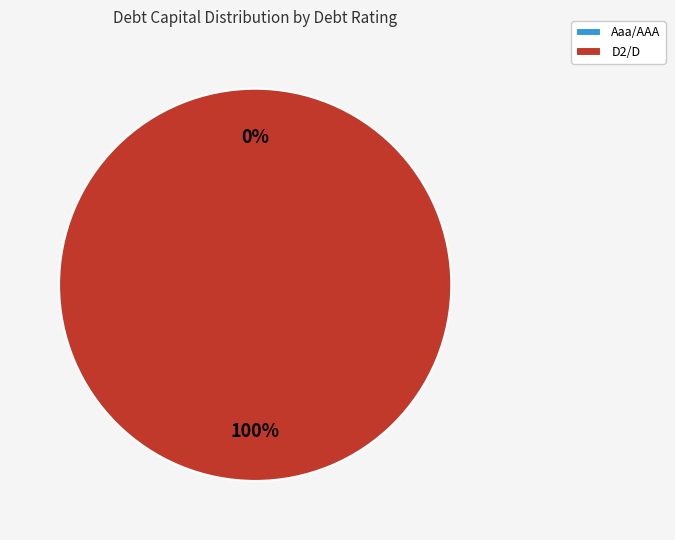

Is there any slice that represents more than half of the pie?

No